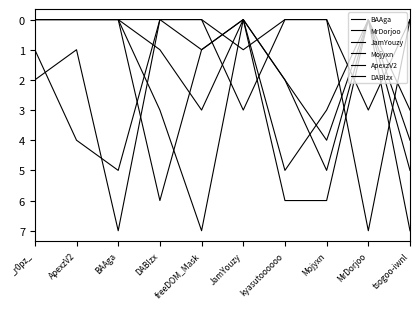

Is this an area chart (filled region under the line)?

No